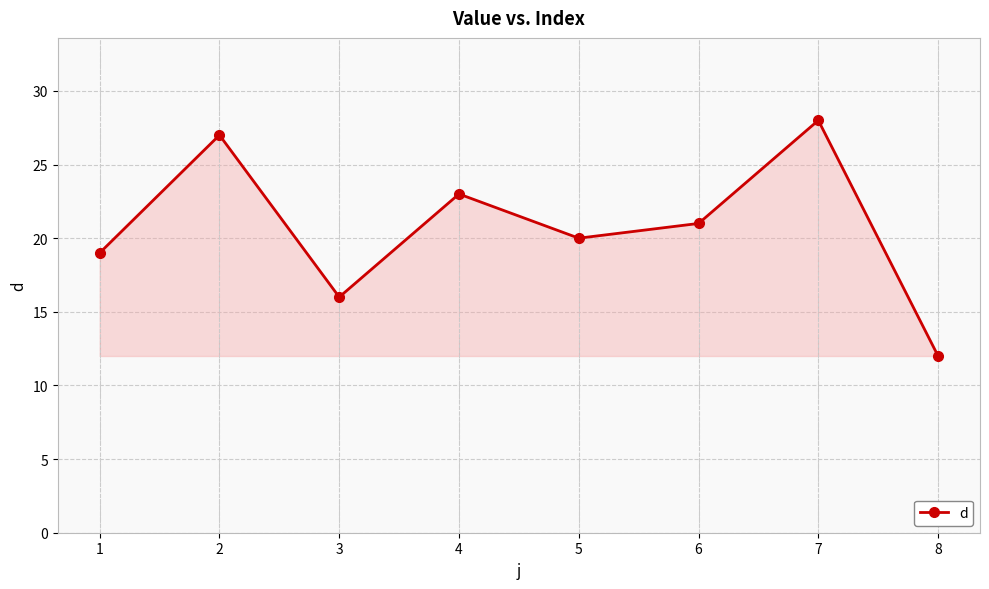

True or false: the data shows 19 at 1.

True